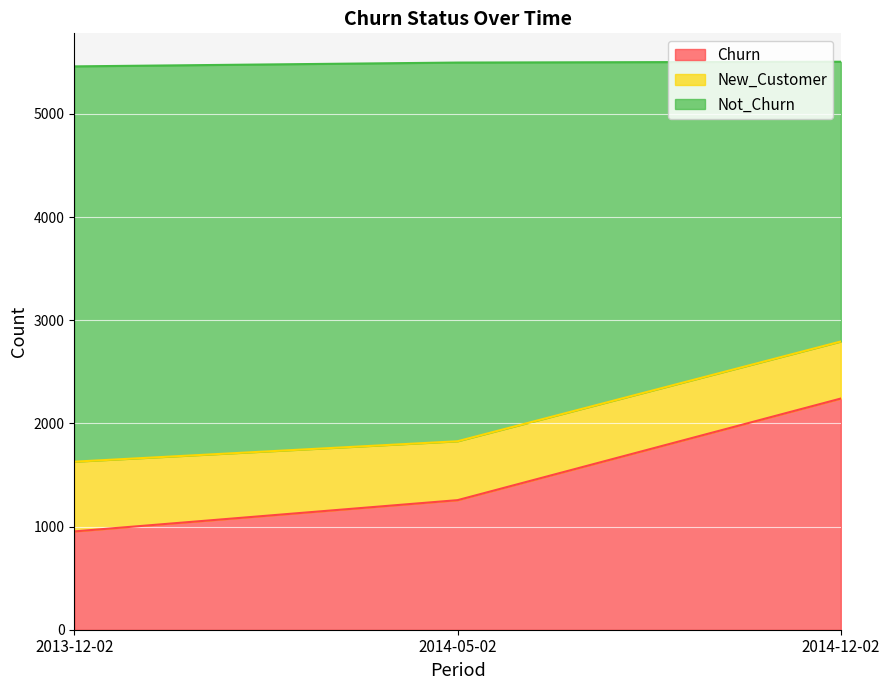

List the labels in order of Churn value, largest first.

2014-12-02, 2014-05-02, 2013-12-02